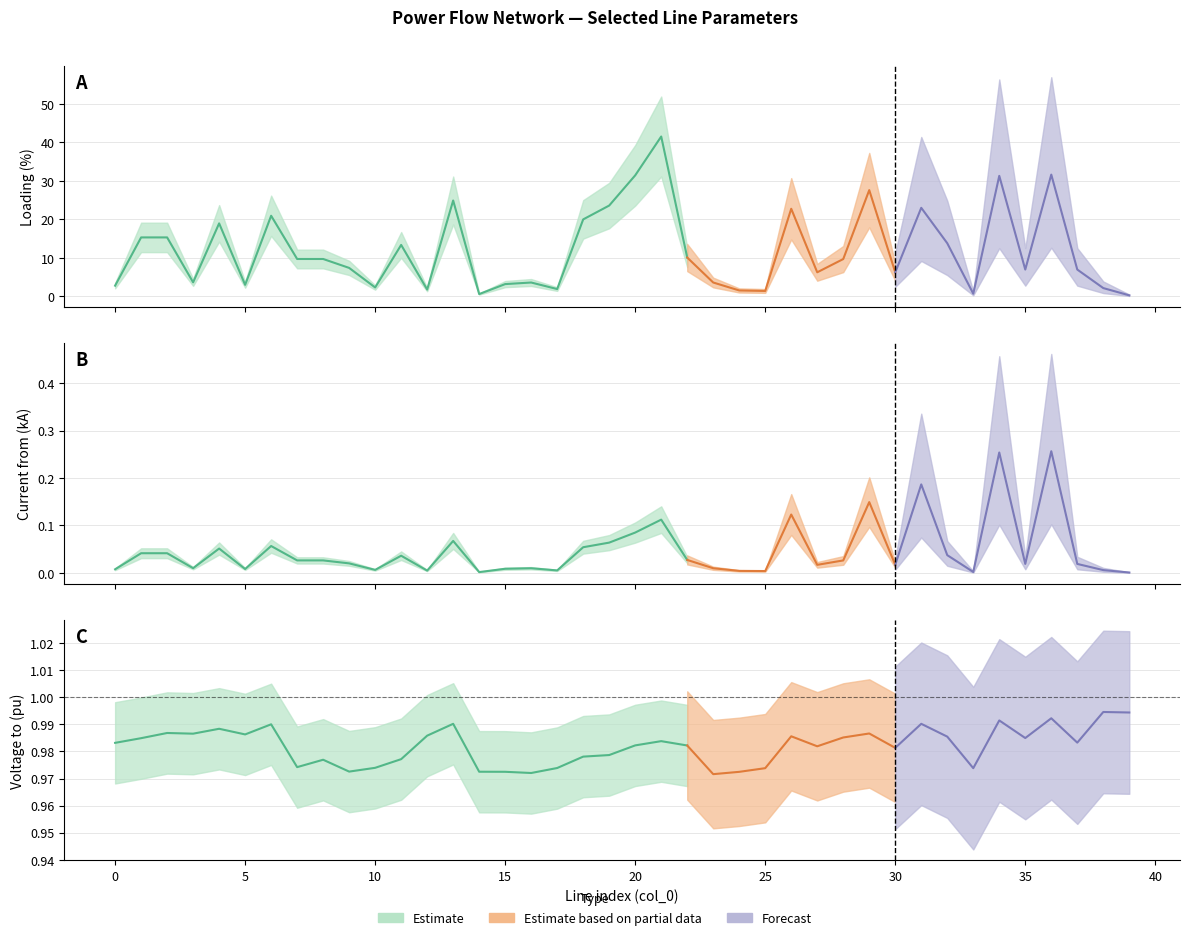

Reading right to left, extract all data points from this chart.

pl_mw: 39=0.0	38=0.0	37=0.0	36=0.0	35=0.0	34=0.0	33=0.0	32=0.0	31=0.0	30=0.0	29=0.0	28=0.0	27=0.0	26=0.0	25=0.0	24=0.0	23=0.0	22=0.0	21=0.0	20=0.0	19=0.0	18=0.0	17=0.0	16=0.0	15=0.0	14=0.0	13=0.0	12=0.0	11=0.0	10=0.0	9=0.0	8=0.0	7=0.0	6=0.0	5=0.0	4=0.0	3=0.0	2=0.0	1=0.0	0=0.0
i_from_ka: 39=0.0	38=0.0	37=0.0	36=0.3	35=0.0	34=0.3	33=0.0	32=0.0	31=0.2	30=0.0	29=0.1	28=0.0	27=0.0	26=0.1	25=0.0	24=0.0	23=0.0	22=0.0	21=0.1	20=0.1	19=0.1	18=0.1	17=0.0	16=0.0	15=0.0	14=0.0	13=0.1	12=0.0	11=0.0	10=0.0	9=0.0	8=0.0	7=0.0	6=0.1	5=0.0	4=0.1	3=0.0	2=0.0	1=0.0	0=0.0
i_to_ka: 39=0.0	38=0.0	37=0.0	36=0.3	35=0.0	34=0.3	33=0.0	32=0.0	31=0.2	30=0.0	29=0.1	28=0.0	27=0.0	26=0.1	25=0.0	24=0.0	23=0.0	22=0.0	21=0.1	20=0.1	19=0.1	18=0.1	17=0.0	16=0.0	15=0.0	14=0.0	13=0.1	12=0.0	11=0.0	10=0.0	9=0.0	8=0.0	7=0.0	6=0.1	5=0.0	4=0.1	3=0.0	2=0.0	1=0.0	0=0.0
loading_percent: 39=0.3	38=2.2	37=7.0	36=31.6	35=7.0	34=31.3	33=0.7	32=13.8	31=23.0	30=6.3	29=27.6	28=9.7	27=6.3	26=22.8	25=1.4	24=1.5	23=3.6	22=10.1	21=41.5	20=31.5	19=23.6	18=20.0	17=1.9	16=3.6	15=3.2	14=0.6	13=24.9	12=1.8	11=13.4	10=2.3	9=7.4	8=9.7	7=9.7	6=21.0	5=3.0	4=19.0	3=3.7	2=15.3	1=15.3	0=2.8
vm_to_pu: 39=1.0	38=1.0	37=1.0	36=1.0	35=1.0	34=1.0	33=1.0	32=1.0	31=1.0	30=1.0	29=1.0	28=1.0	27=1.0	26=1.0	25=1.0	24=1.0	23=1.0	22=1.0	21=1.0	20=1.0	19=1.0	18=1.0	17=1.0	16=1.0	15=1.0	14=1.0	13=1.0	12=1.0	11=1.0	10=1.0	9=1.0	8=1.0	7=1.0	6=1.0	5=1.0	4=1.0	3=1.0	2=1.0	1=1.0	0=1.0